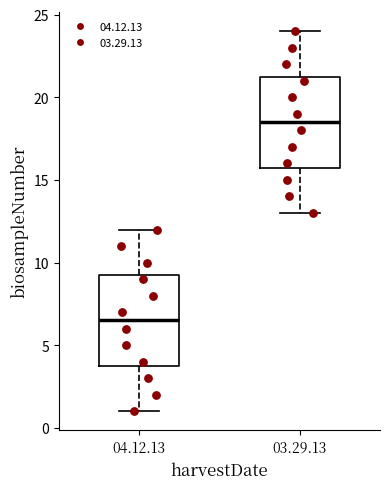

Reading left to right, transcribe this box plot: for each box, give where its median line is, the range the box spans, and where its two whiskers end, as read against the y-axis. The values are not printed on the chart, so give them approximately, as read against the axis.

04.12.13: median 6.5, box 4.0 to 9.5, whiskers 1.0 to 12.0
03.29.13: median 18.5, box 16.0 to 21.5, whiskers 13.0 to 24.0